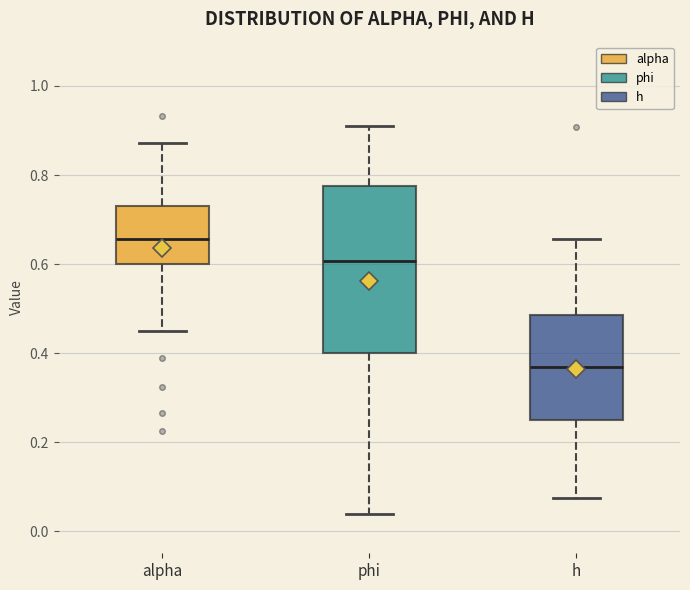

Reading left to right, transcribe this box plot: for each box, give where its median line is, the range the box spans, and where its two whiskers end, as read against the y-axis. The values are not printed on the chart, so give them approximately, as read against the axis.

alpha: median 0.66, box 0.60 to 0.72, whiskers 0.46 to 0.88
phi: median 0.60, box 0.40 to 0.78, whiskers 0.04 to 0.92
h: median 0.36, box 0.24 to 0.48, whiskers 0.08 to 0.66